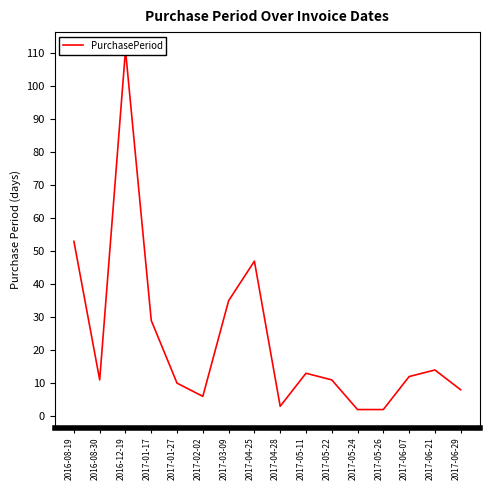

How many data points are less than 12?

8